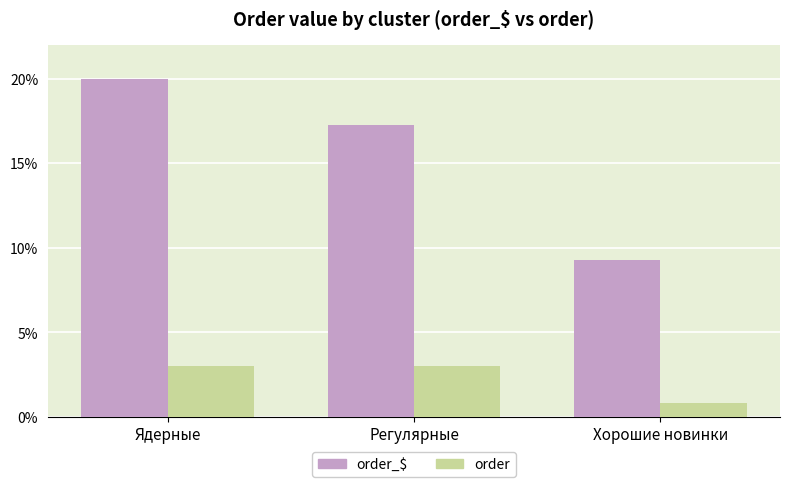

What value does the order_$ series have at Хорошие новинки?

9.3